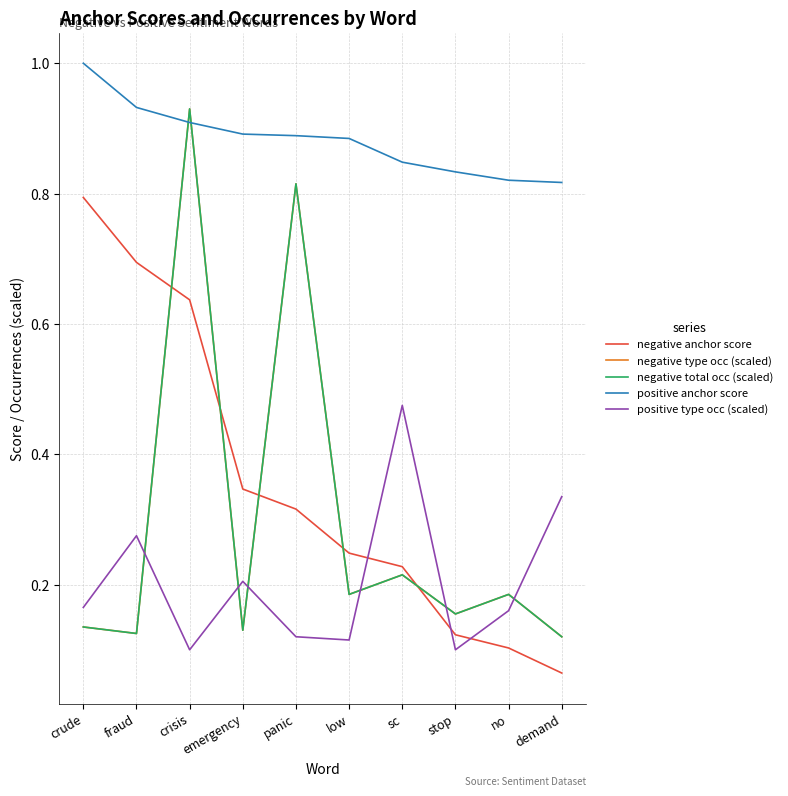

How many lines are shown in the chart?

5